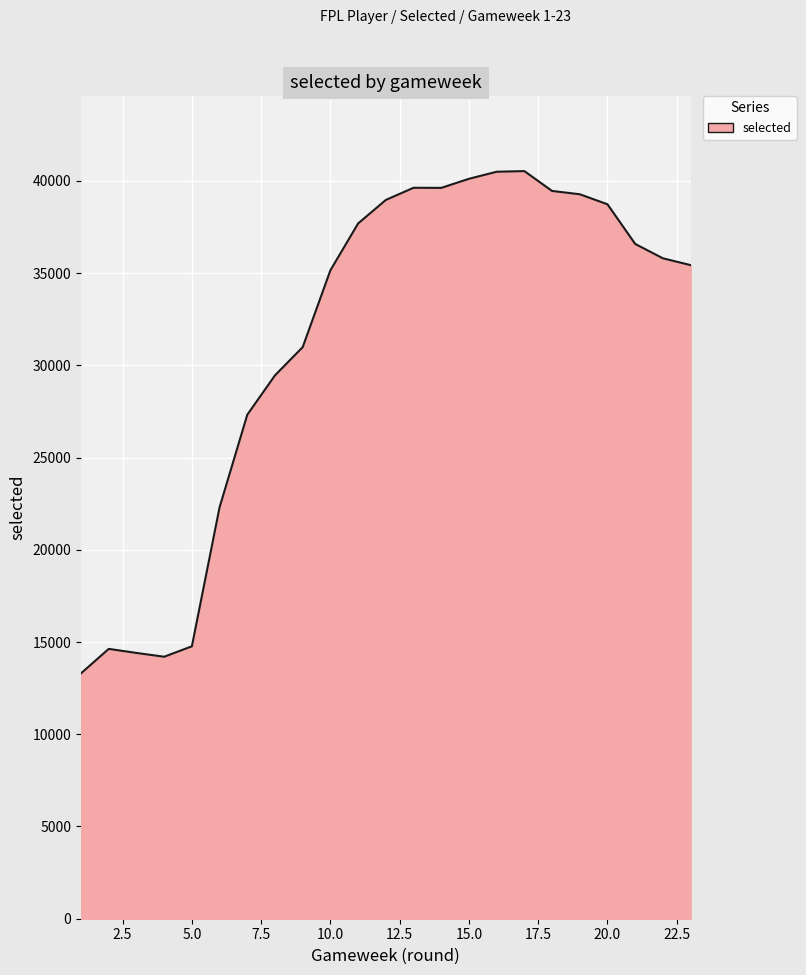

What is the smallest value displayed?

13303